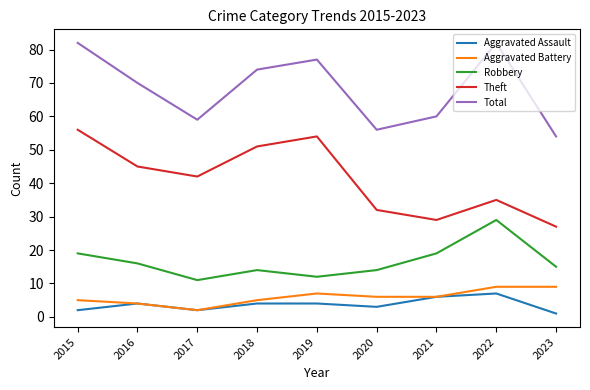

Which series has the largest total across all categories?

Total